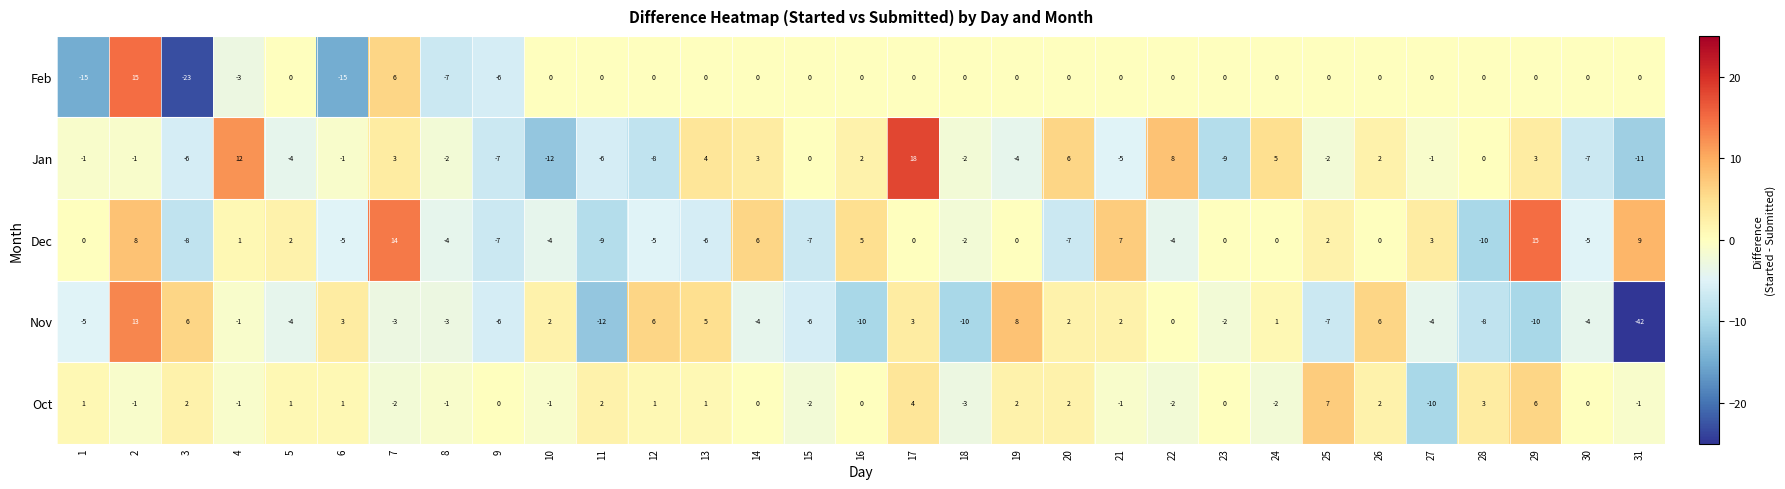

Which series changed the most between 12 and 16?

Nov